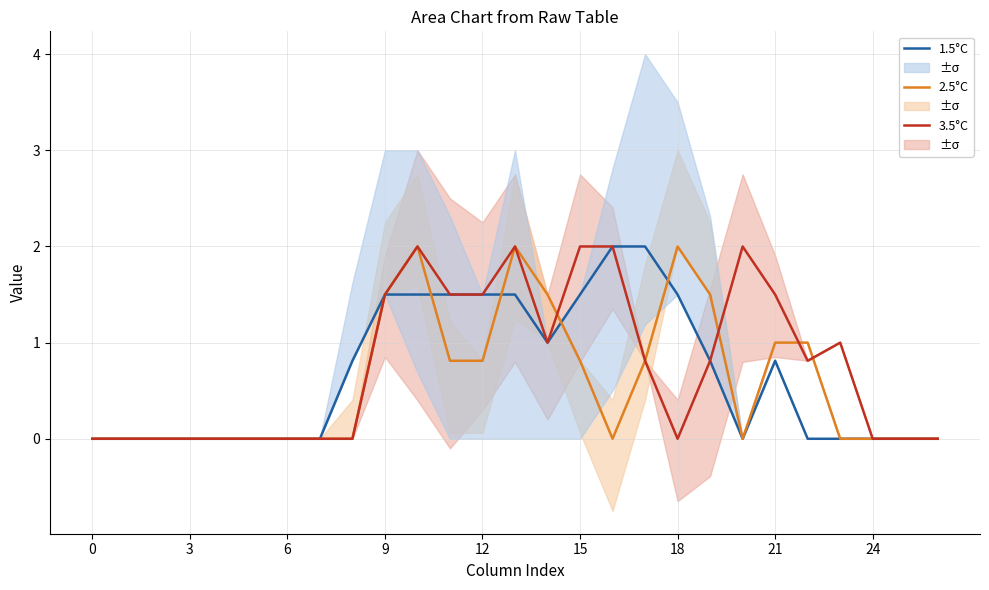

Read the 2.5°C value at 19.

1.5